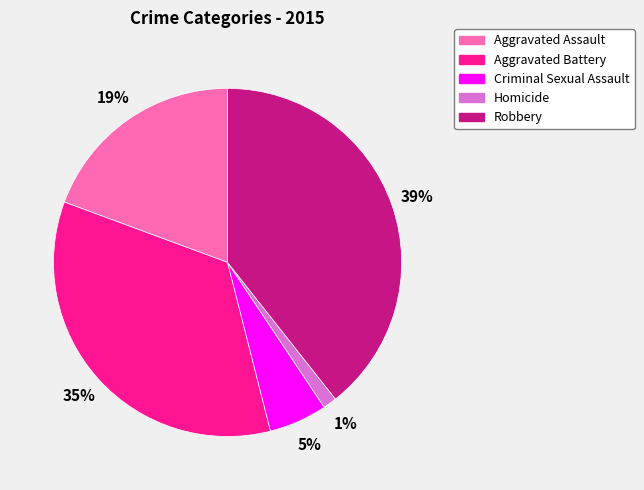

Is there any slice that represents more than half of the pie?

No